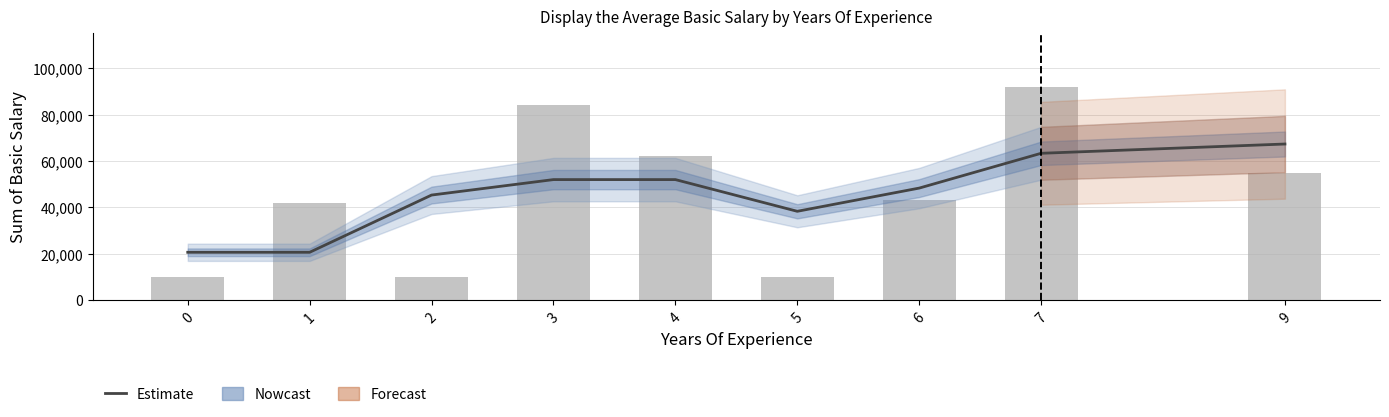

What is the sum of all values?

408000